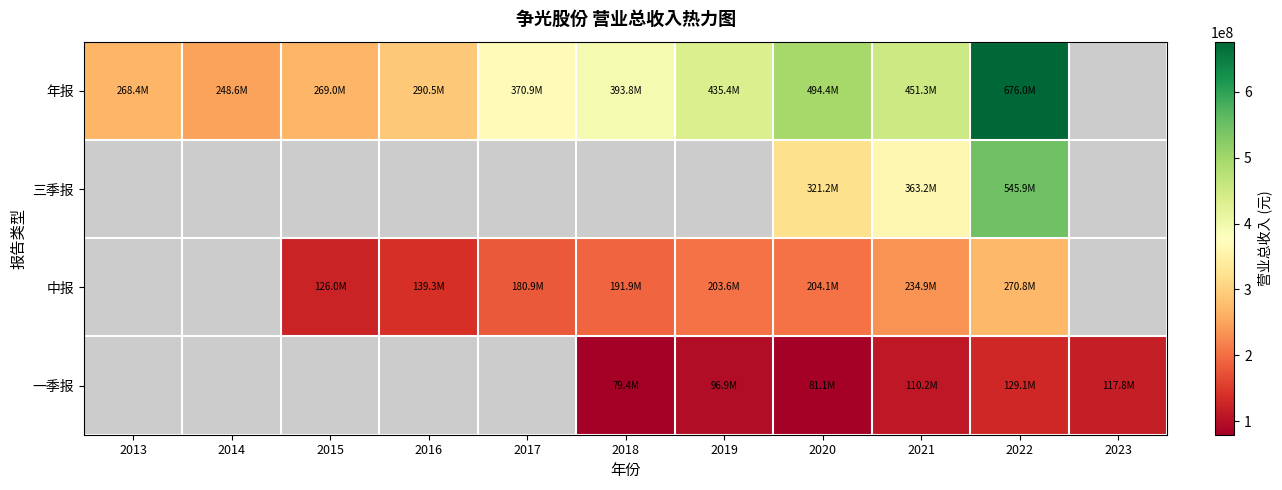

How many positive values does the 一季报 series have?

6